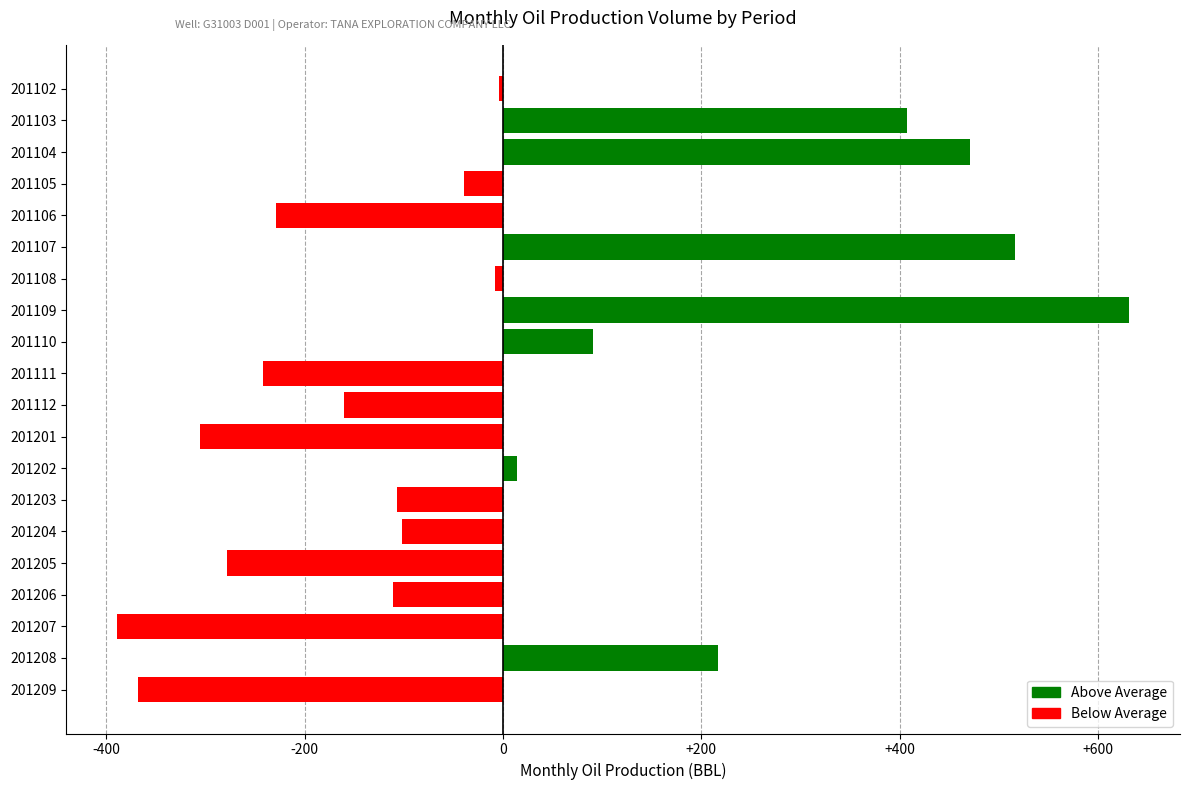

What is the difference between the second highest and second lowest values?

885.0